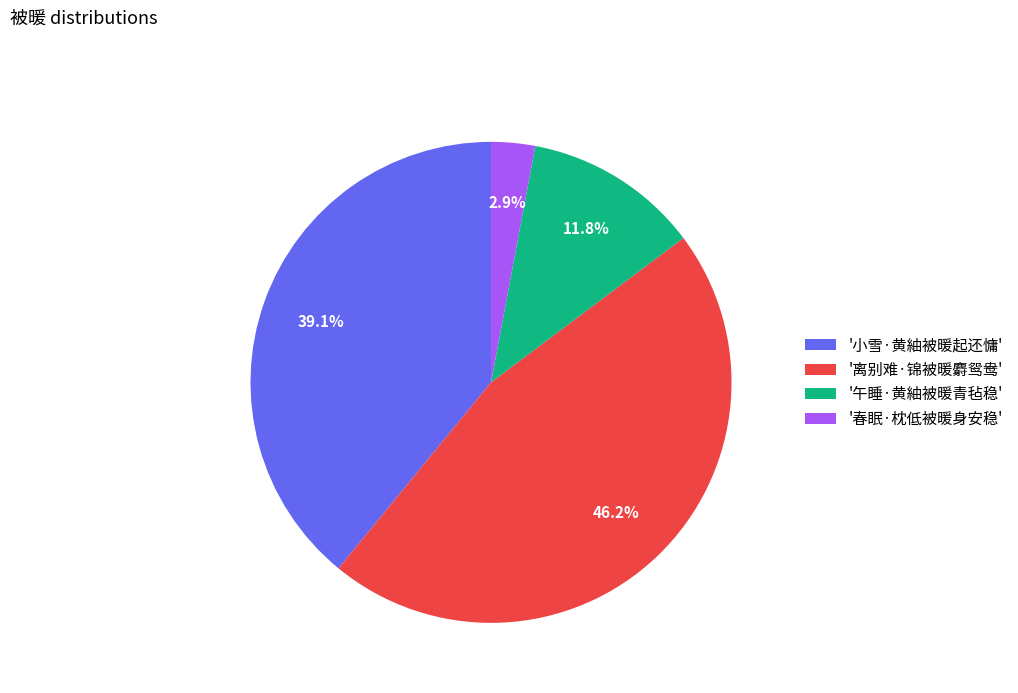

Does any single category account for the majority?

No